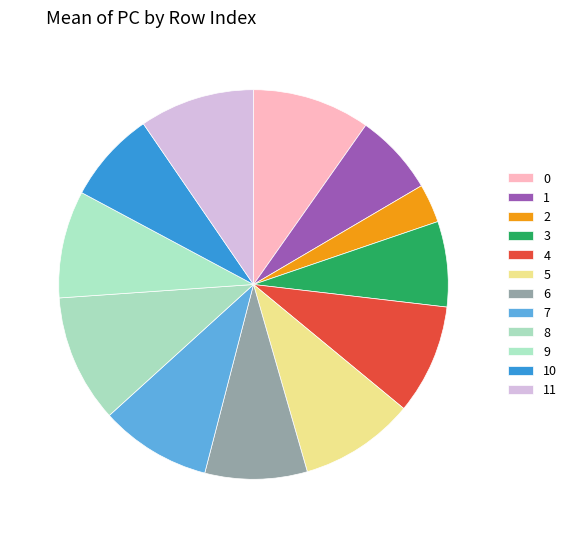

Rank the categories by value from lowest to highest.

2, 1, 3, 10, 6, 9, 4, 7, 5, 11, 0, 8